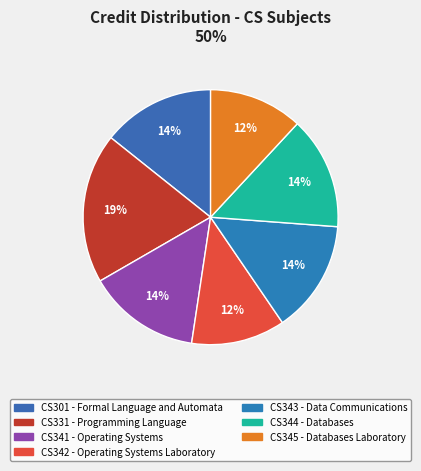

Does any single category account for the majority?

No